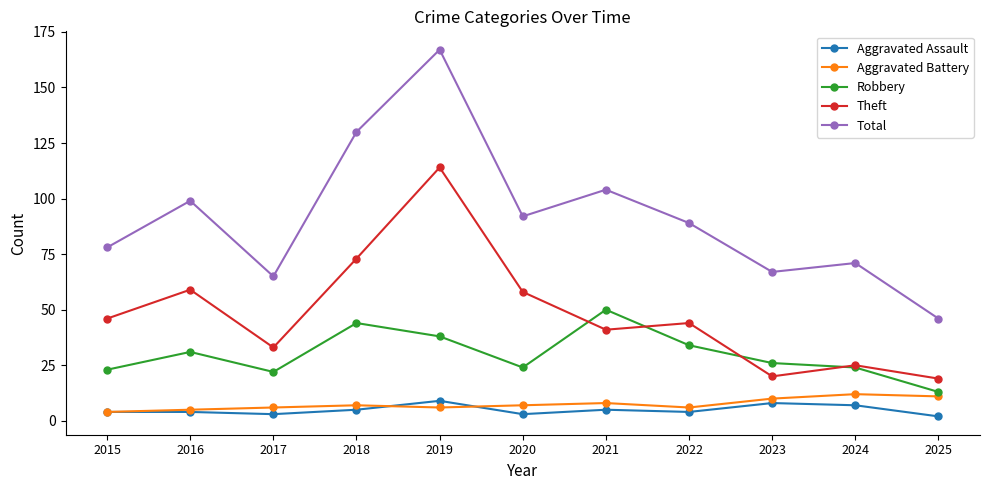

In Aggravated Battery, how many points are higher than both neighbors (excluding endpoints)?

3